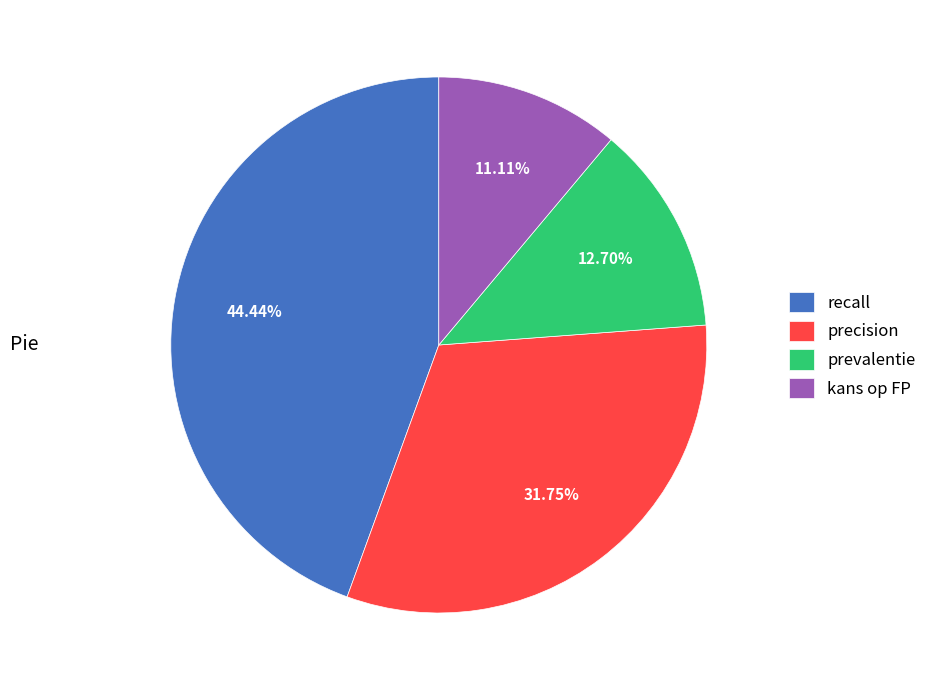

To the nearest percent, what portion does kans op FP represent?

11%